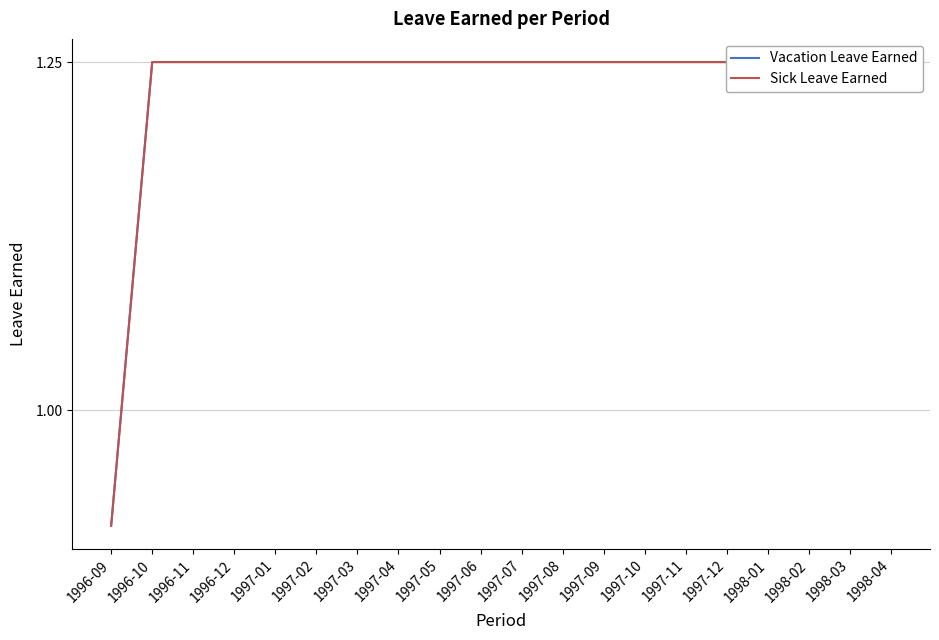

Reading left to right, extract all data points from this chart.

Vacation Leave Earned: 0.9	1.2	1.2	1.2	1.2	1.2	1.2	1.2	1.2	1.2	1.2	1.2	1.2	1.2	1.2	1.2	1.2	1.2	1.2	1.2
Sick Leave Earned: 0.9	1.2	1.2	1.2	1.2	1.2	1.2	1.2	1.2	1.2	1.2	1.2	1.2	1.2	1.2	1.2	1.2	1.2	1.2	1.2